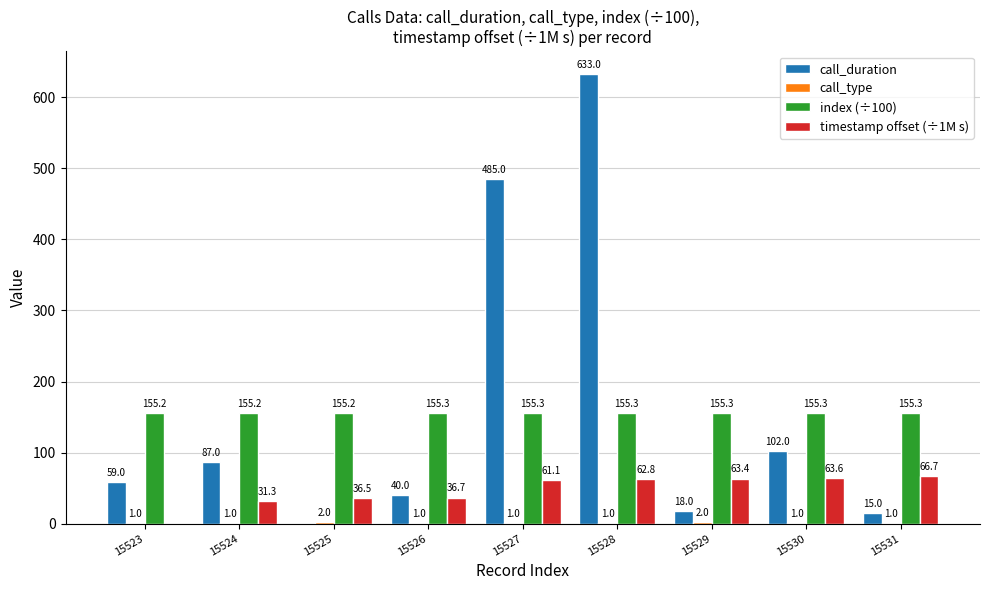

What is the sum of the call_duration values at 15530 and 15525?

102.0